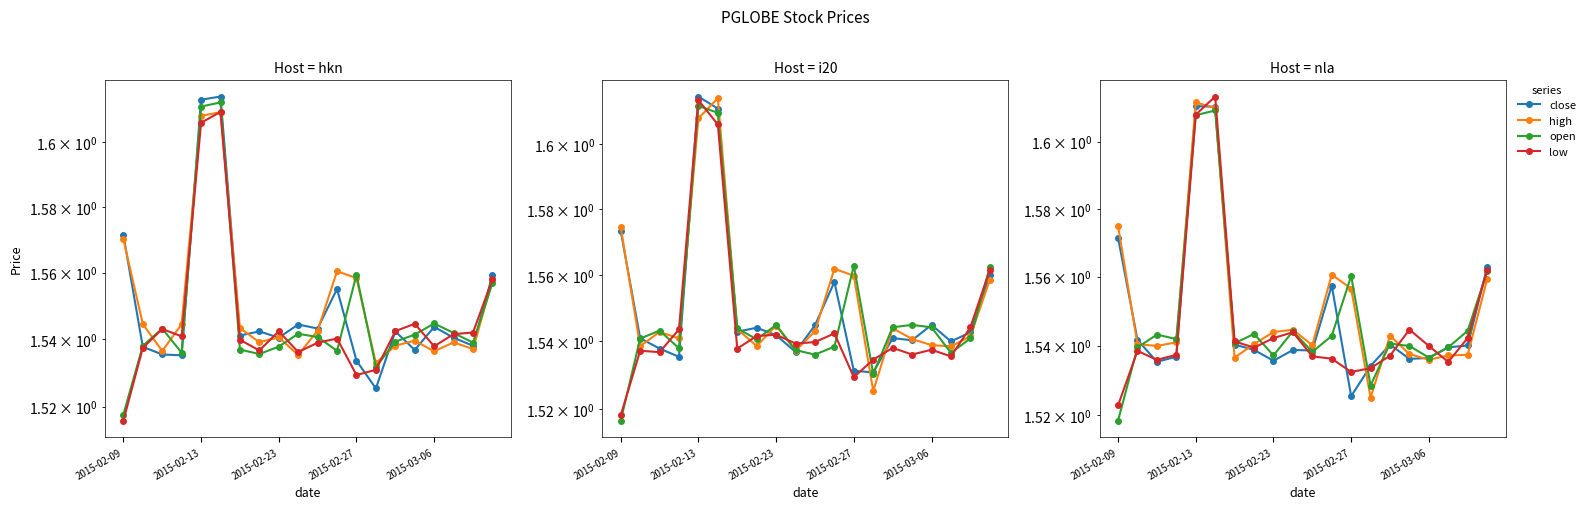

Which series has the widest spread of values?

open